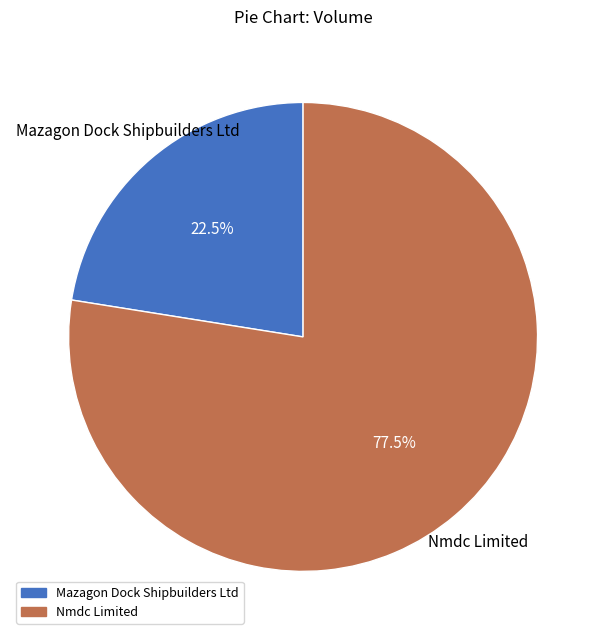

To the nearest percent, what is the combined percentage of Nmdc Limited and Mazagon Dock Shipbuilders Ltd?

100%